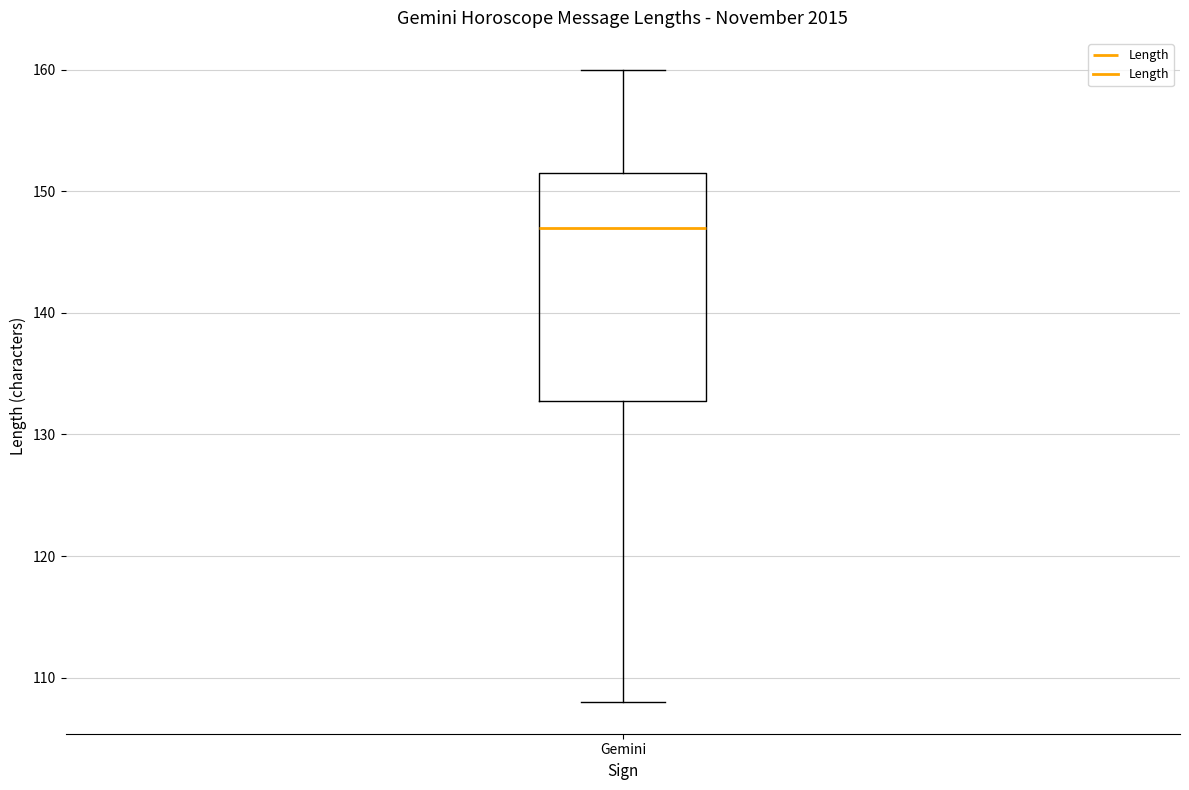

Read this box plot against the y-axis: the position of the median line, the range covered by the box, and the ends of both whiskers. The values are not printed on the chart, so give them approximately, as read against the axis.

median 147, box 133 to 152, whiskers 108 to 160